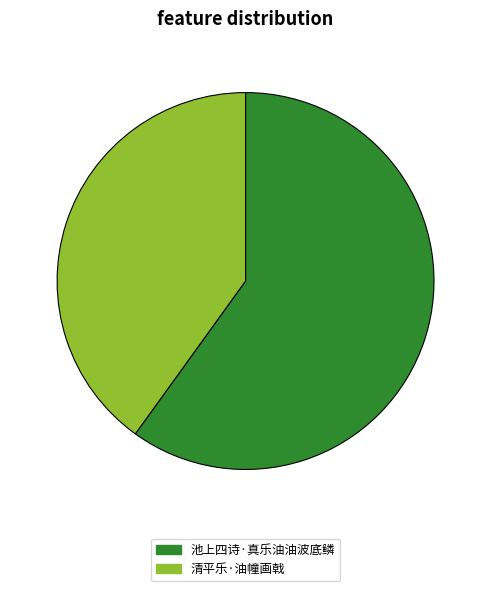

Which slice is the largest?

池上四诗·真乐油油波底鳞